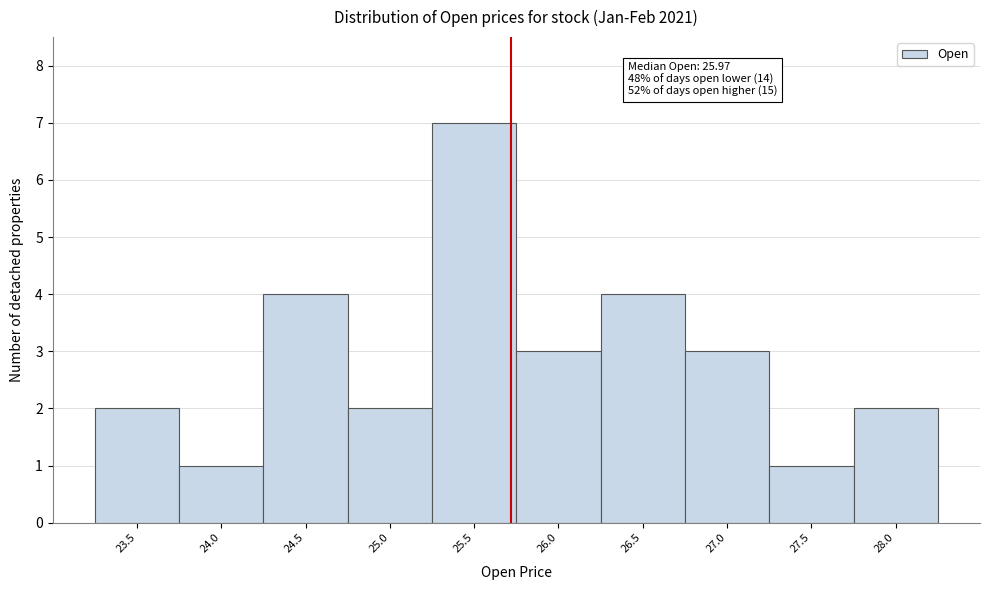

Reading left to right, what are all the values shown in this chart?

23.5=2	24.0=1	24.5=4	25.0=2	25.5=7	26.0=3	26.5=4	27.0=3	27.5=1	28.0=2